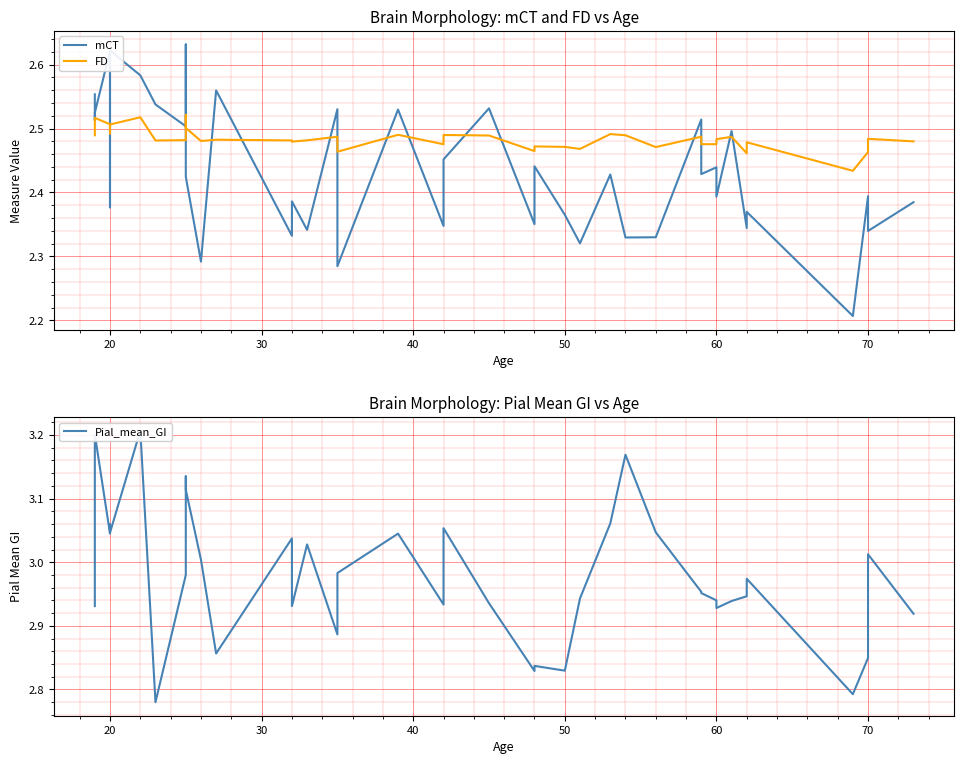

Is it true that FD equals 3.3 at 16?

False